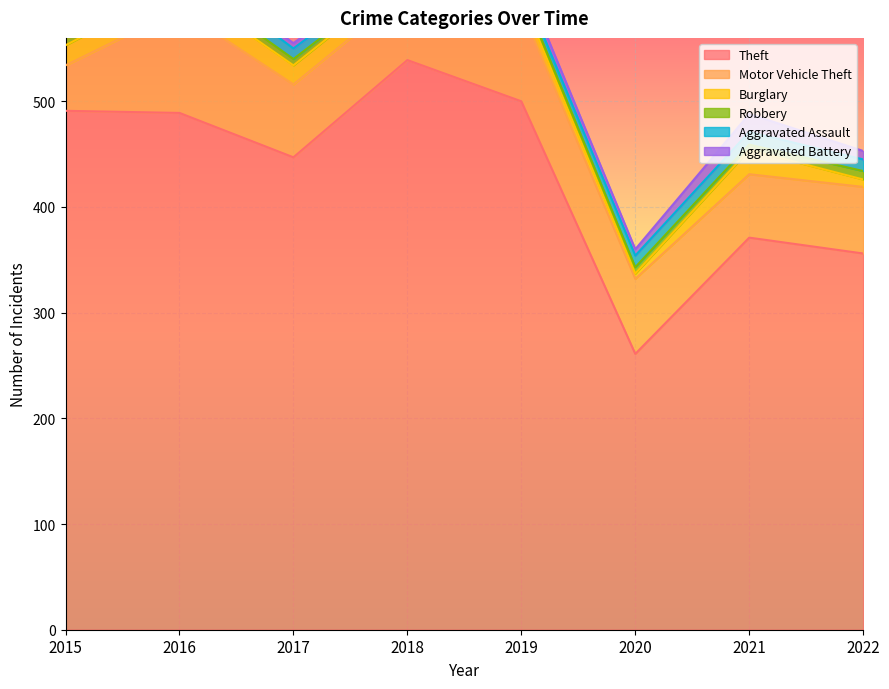

What is the greatest value displayed?

539